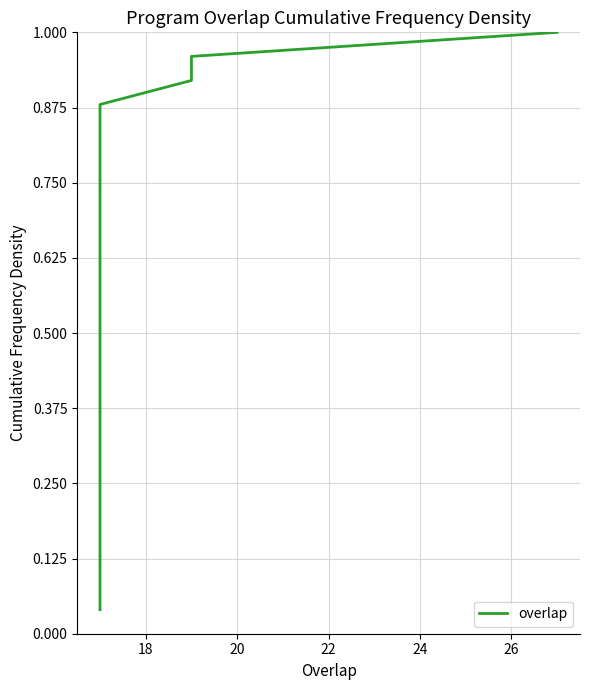

The value at 22 is 1.5. True or false?

False